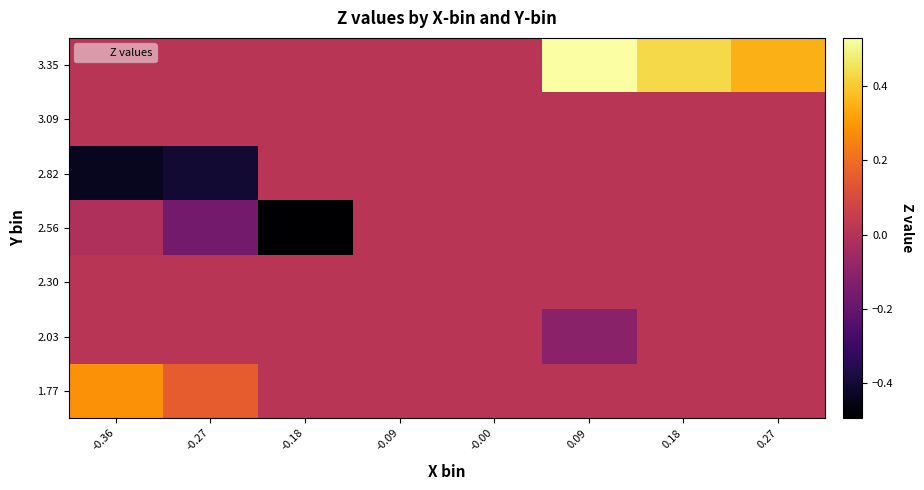

At which category is the sum across all series the highest?

0.18